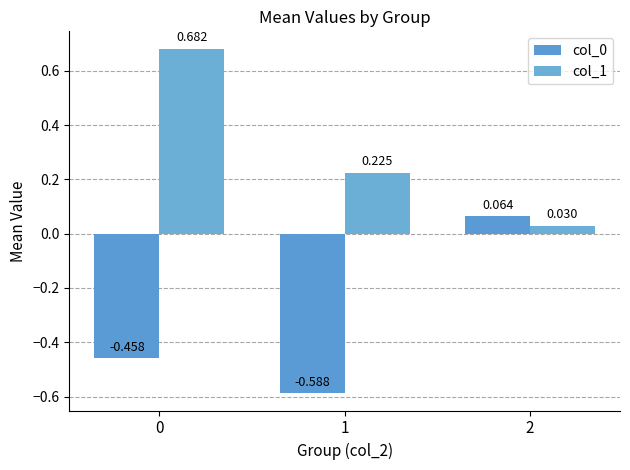

How many bars are there in total?

6